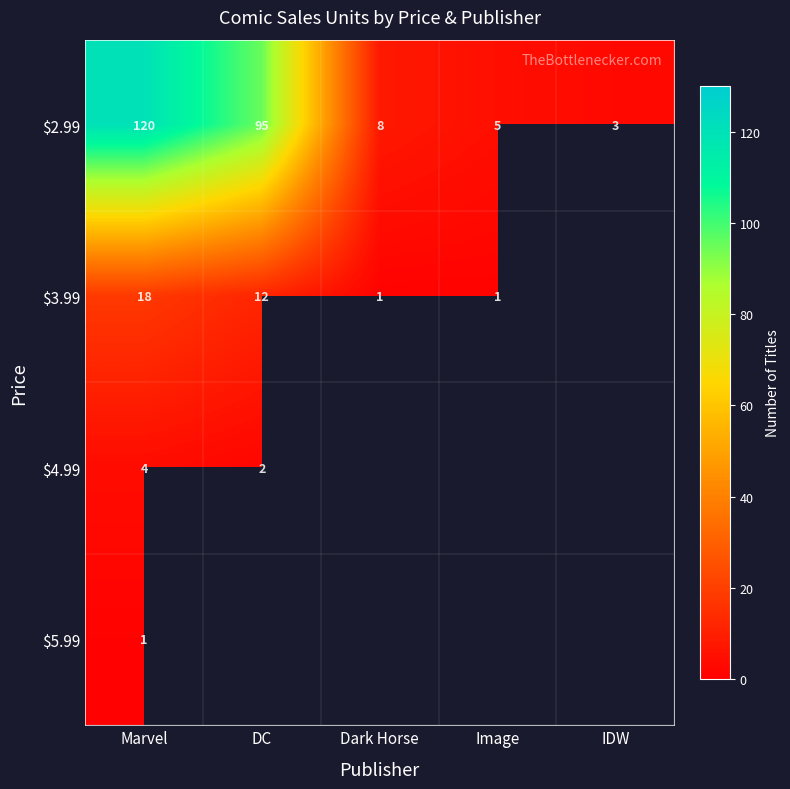

Is it true that $3.99 equals 29 at Marvel?

False